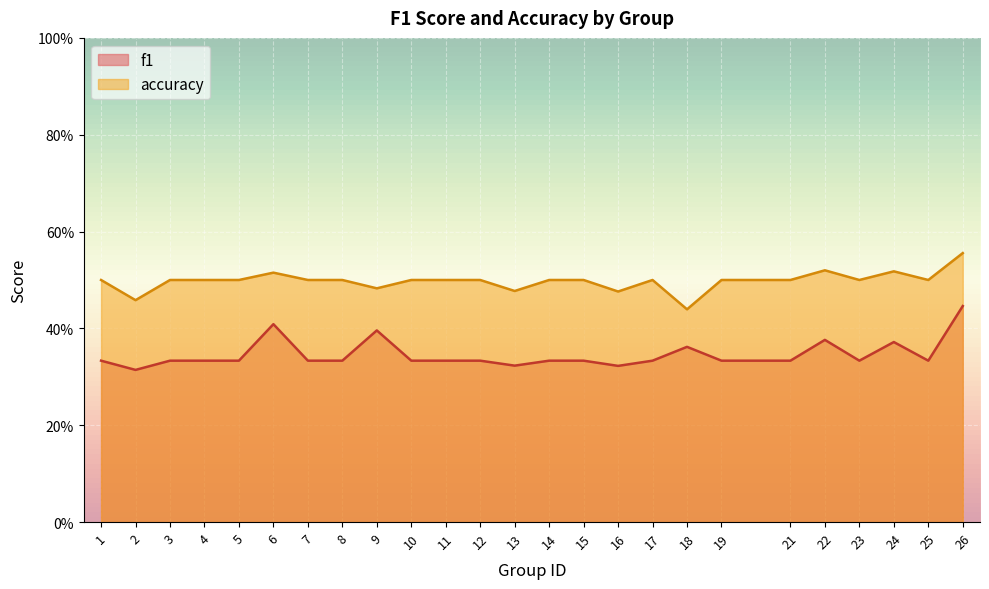

Does the chart display data point markers on the line(s)?

No